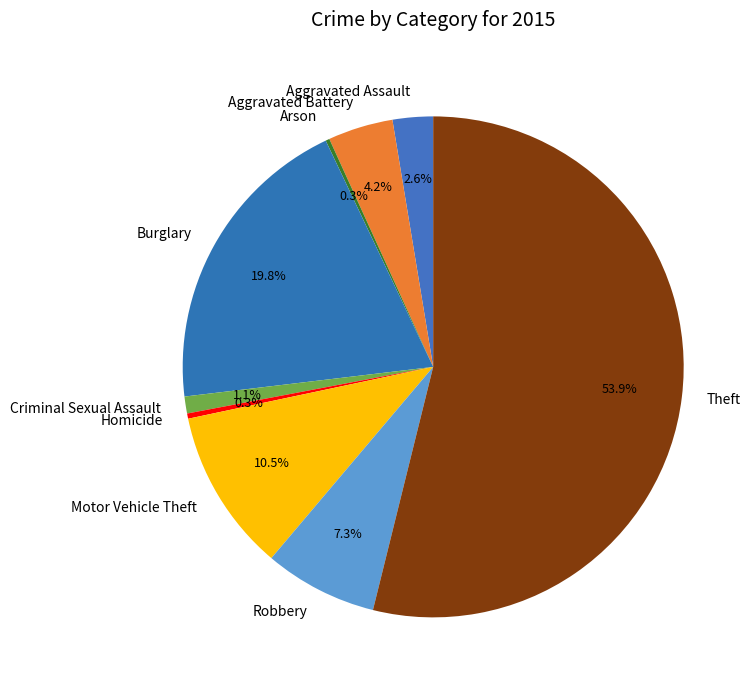

Which category accounts for the majority?

Theft